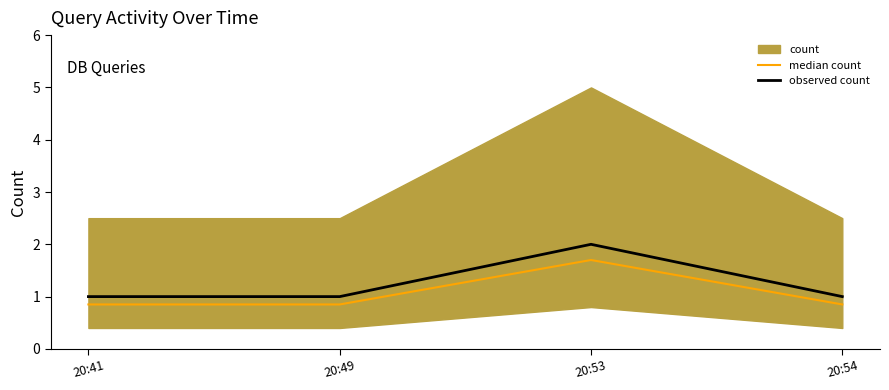

How many interior local peaks does the observed count series have?

1